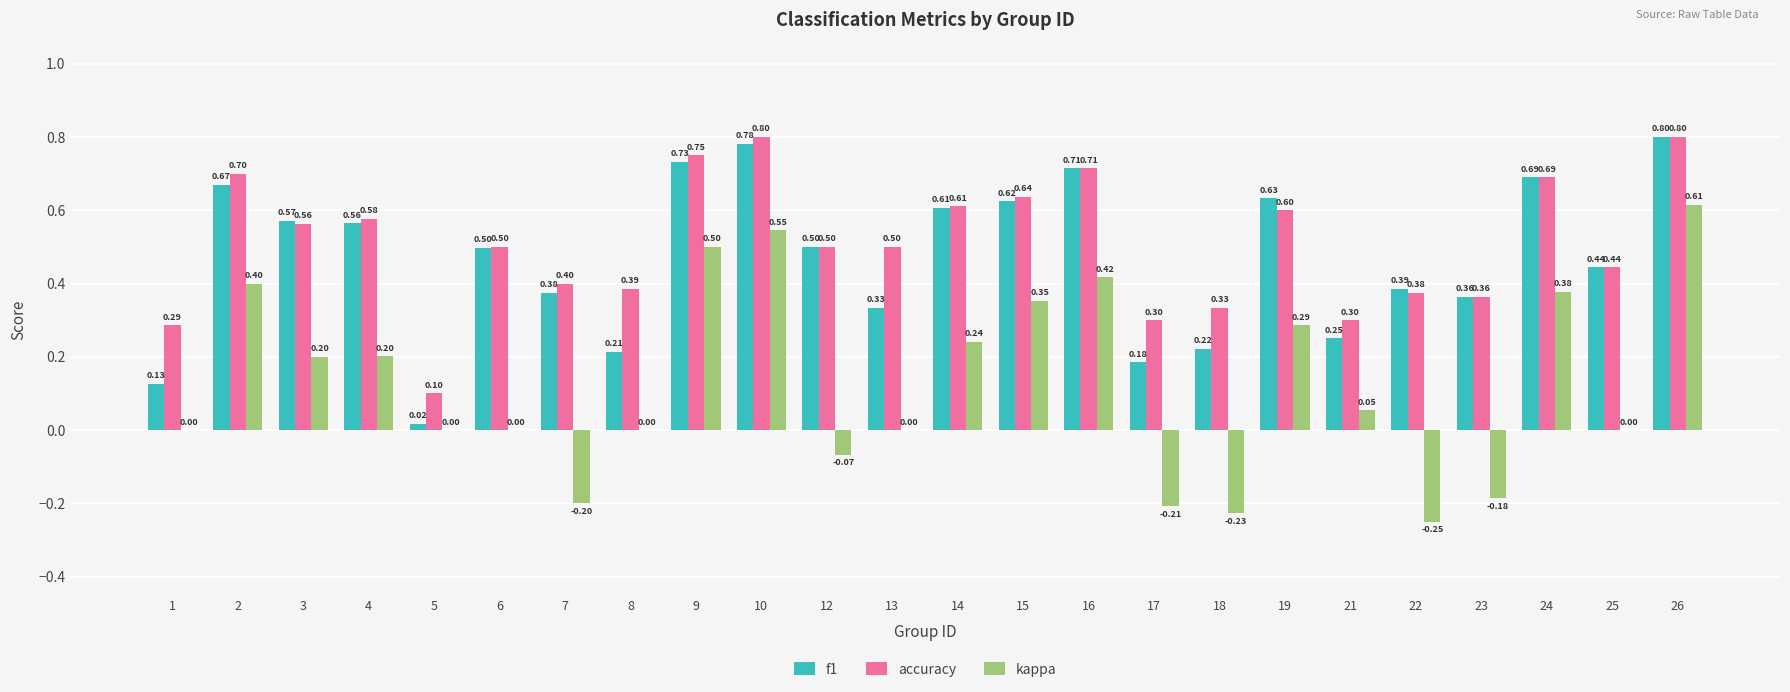

What are all the series names shown in the legend?

f1, accuracy, kappa